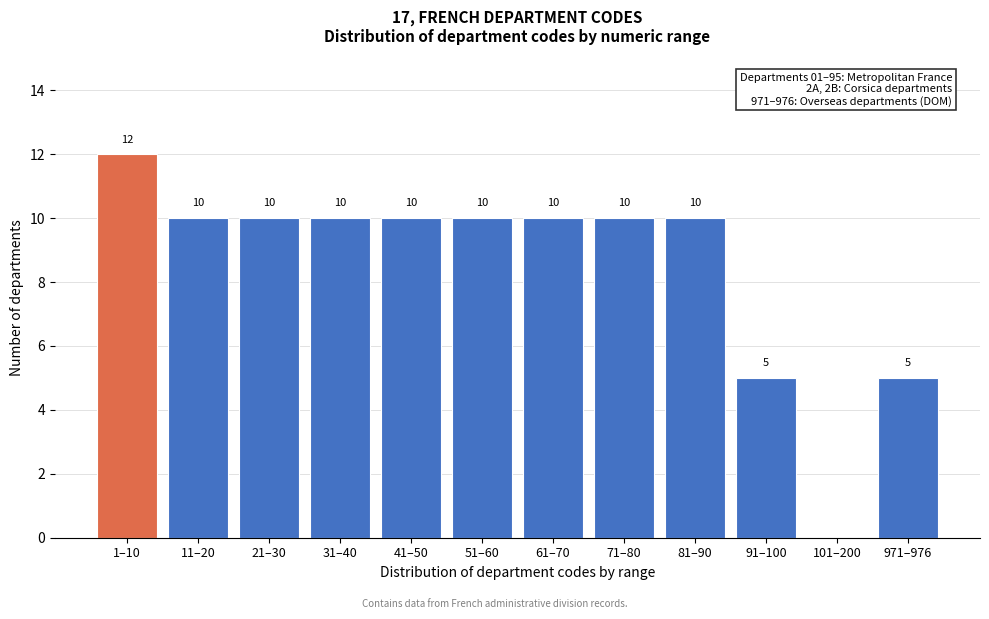

Reading left to right, extract all data points from this chart.

1–10=12	11–20=10	21–30=10	31–40=10	41–50=10	51–60=10	61–70=10	71–80=10	81–90=10	91–100=5	101–200=0	971–976=5